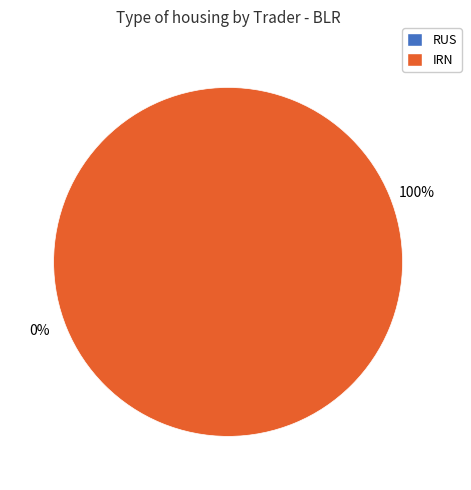

Is there a majority slice in this chart?

Yes